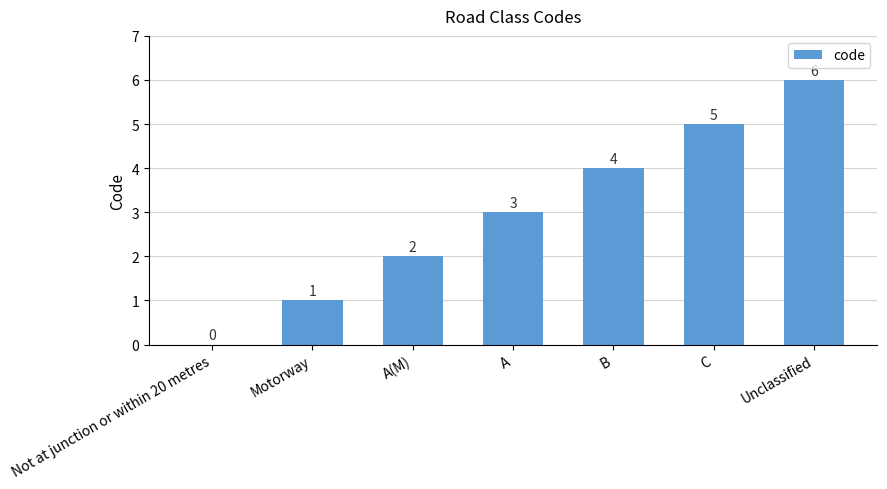

How many positive values are there?

6